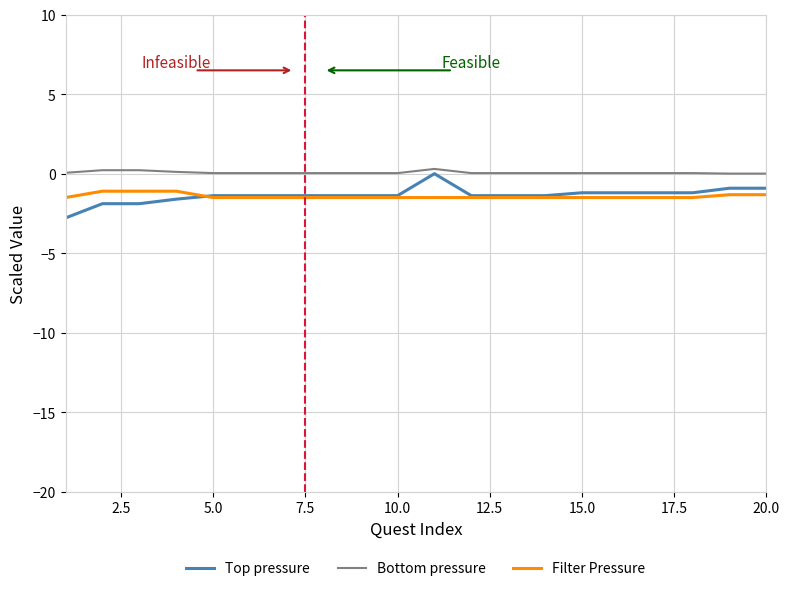

True or false: Bottom pressure and Top pressure cross at least once.

False